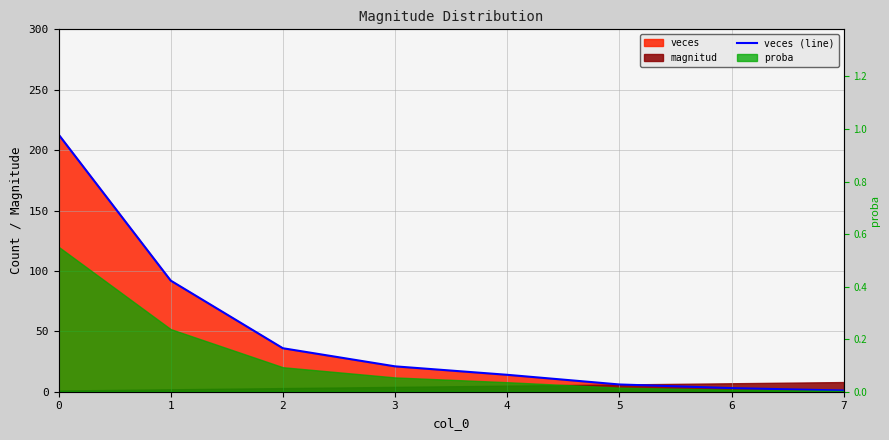

What is the maximum value shown in the chart?

213